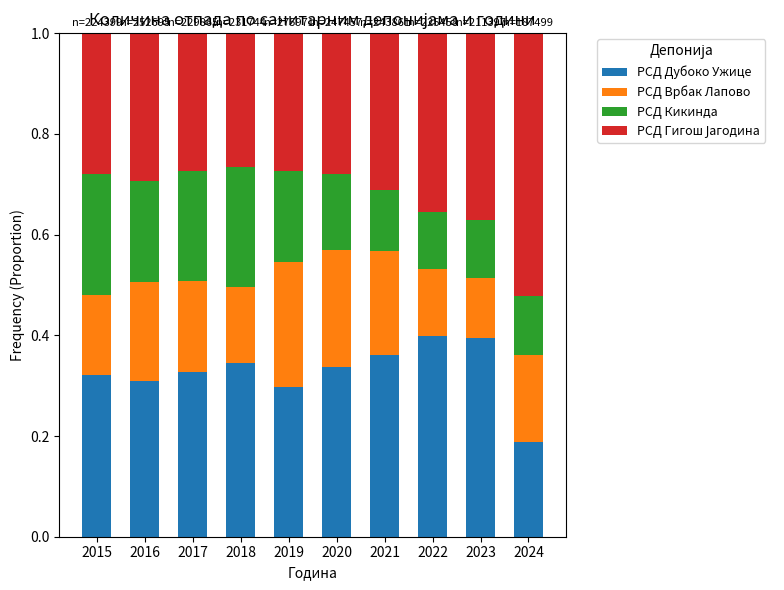

The РСД Дубоко Ужице series shows 0.7 at 2023. True or false?

False